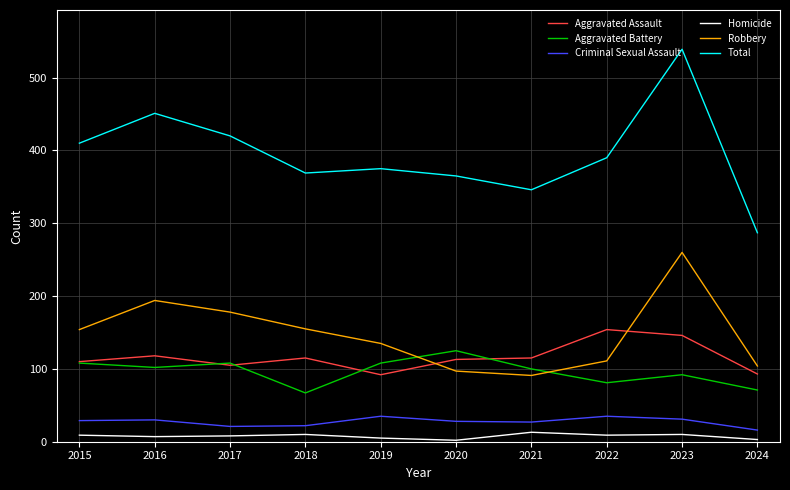

True or false: Aggravated Battery and Criminal Sexual Assault intersect in this chart.

False